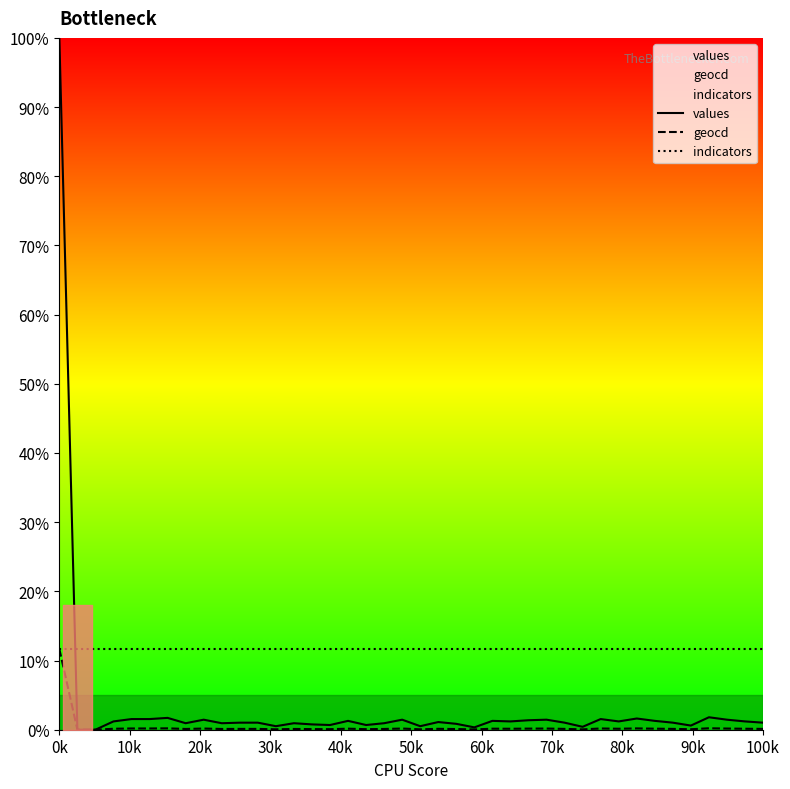

How many times do indicators and values cross each other?

1